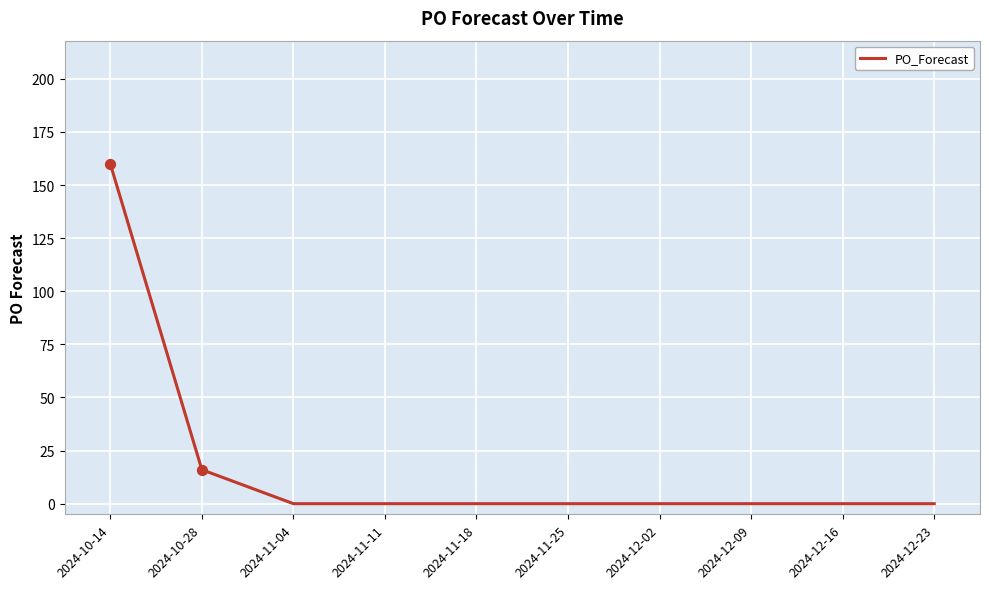

What is the change in value from 2024-10-28 to 2024-12-02?

-16